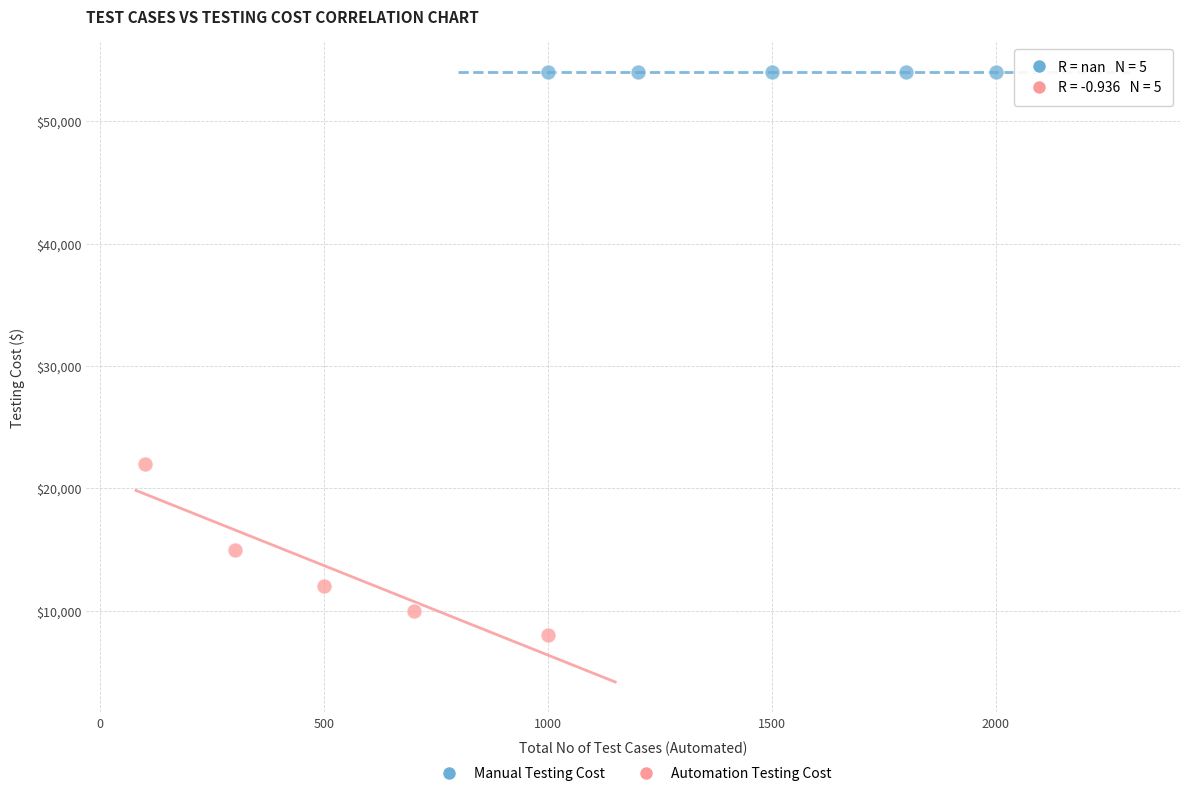

Which series reaches the maximum Y coordinate?

Manual Testing Cost